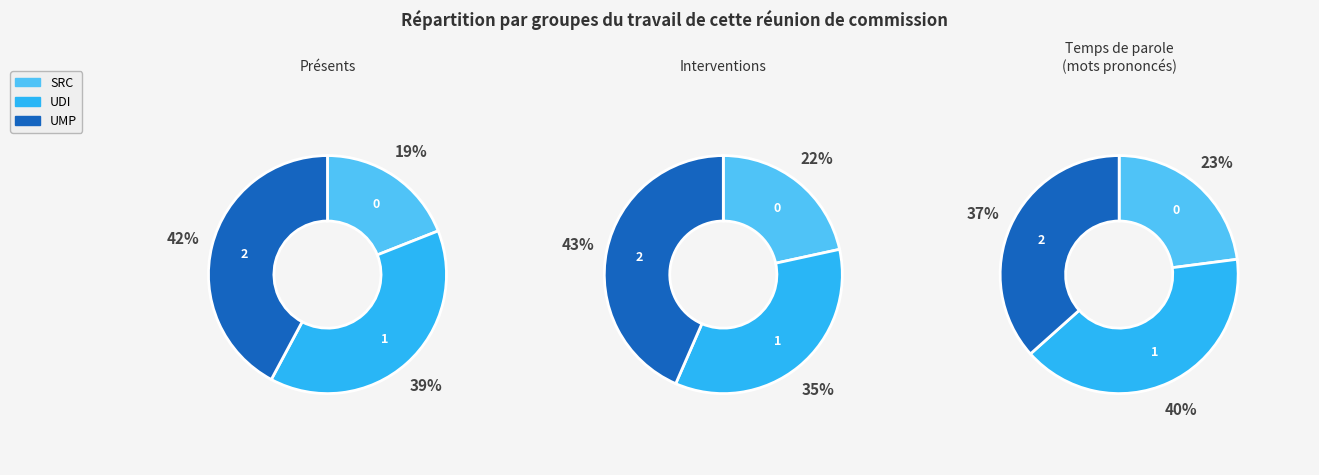

Does 3 account for over 50% of the chart?

No